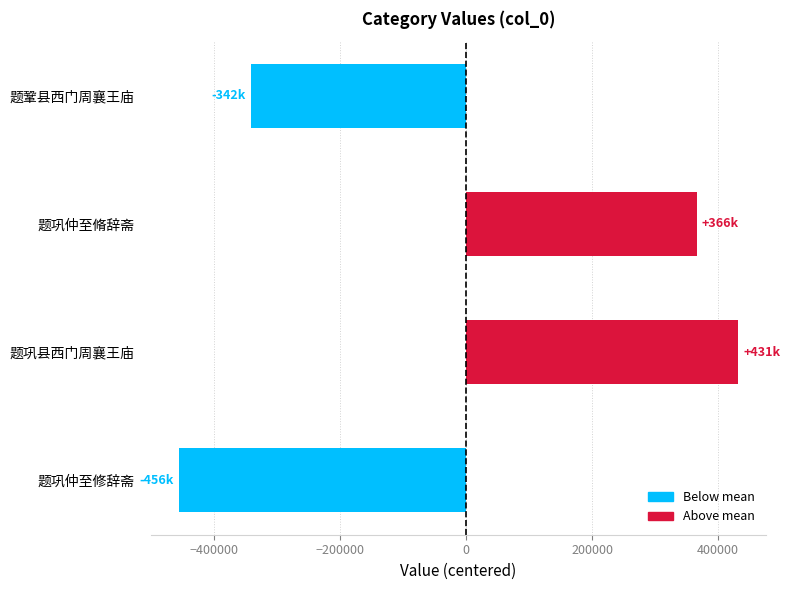

Which category has the highest value across all series?

题巩县西门周襄王庙